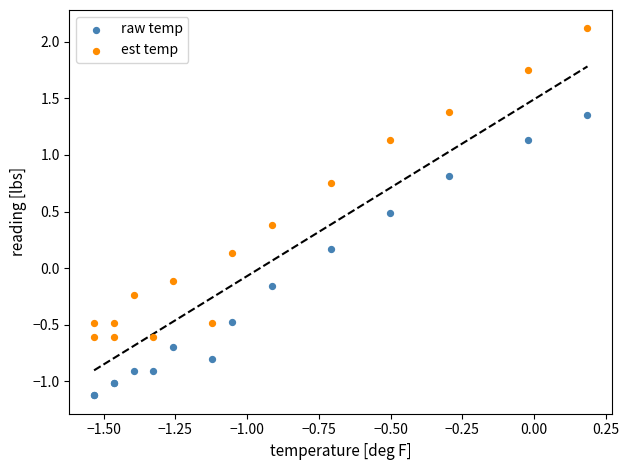

Which series reaches the minimum Y coordinate?

raw temp